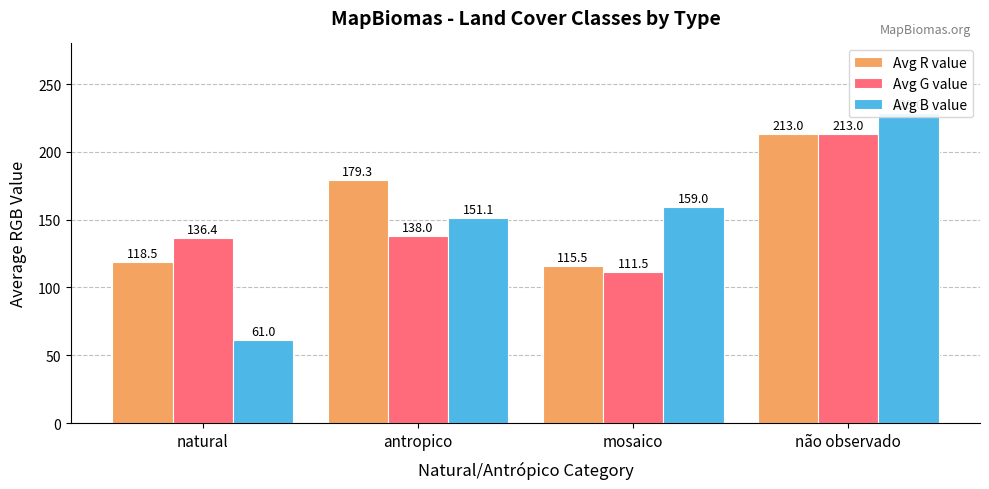

True or false: Avg B value has a value of 61.0 at mosaico.

False